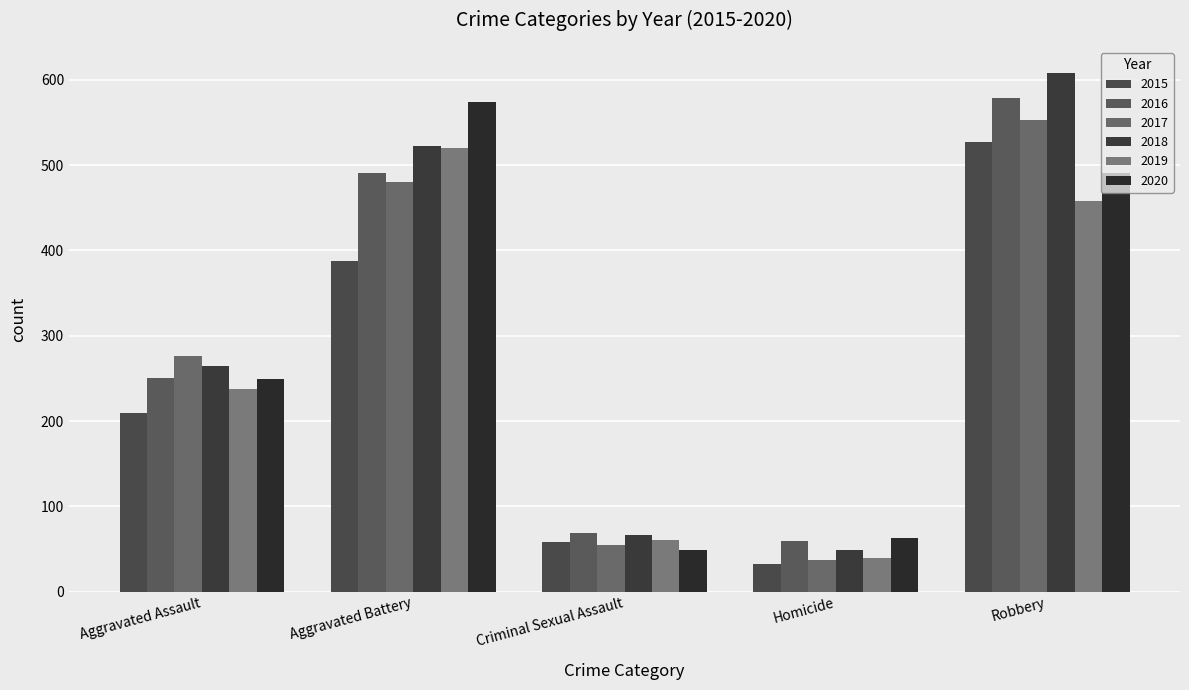

What is the total value across all series at Aggravated Battery?

2974